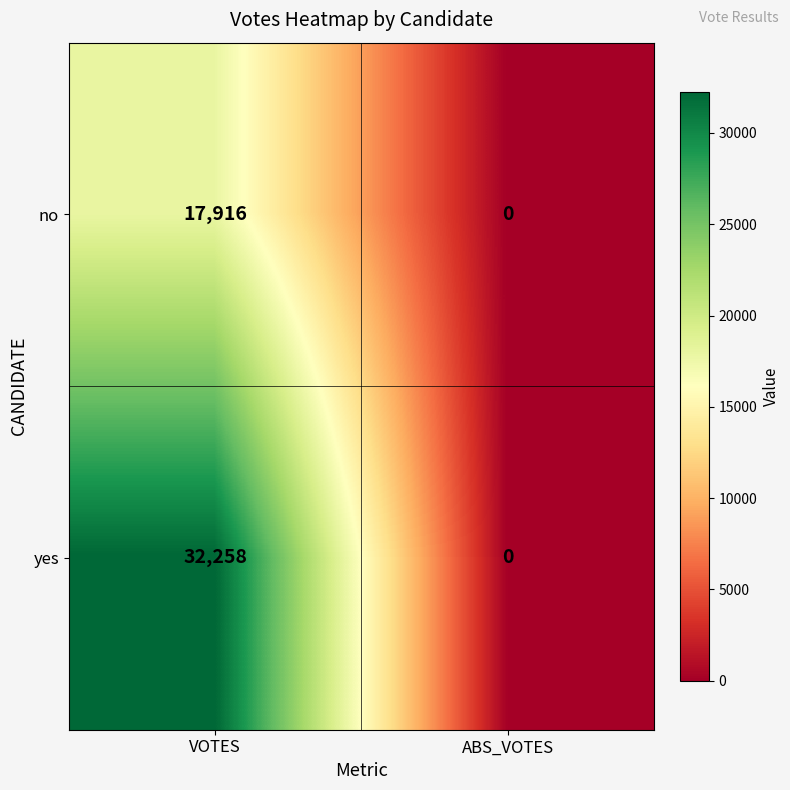

Reading left to right, what are all the values shown in this chart?

no: 17916	0
yes: 32258	0